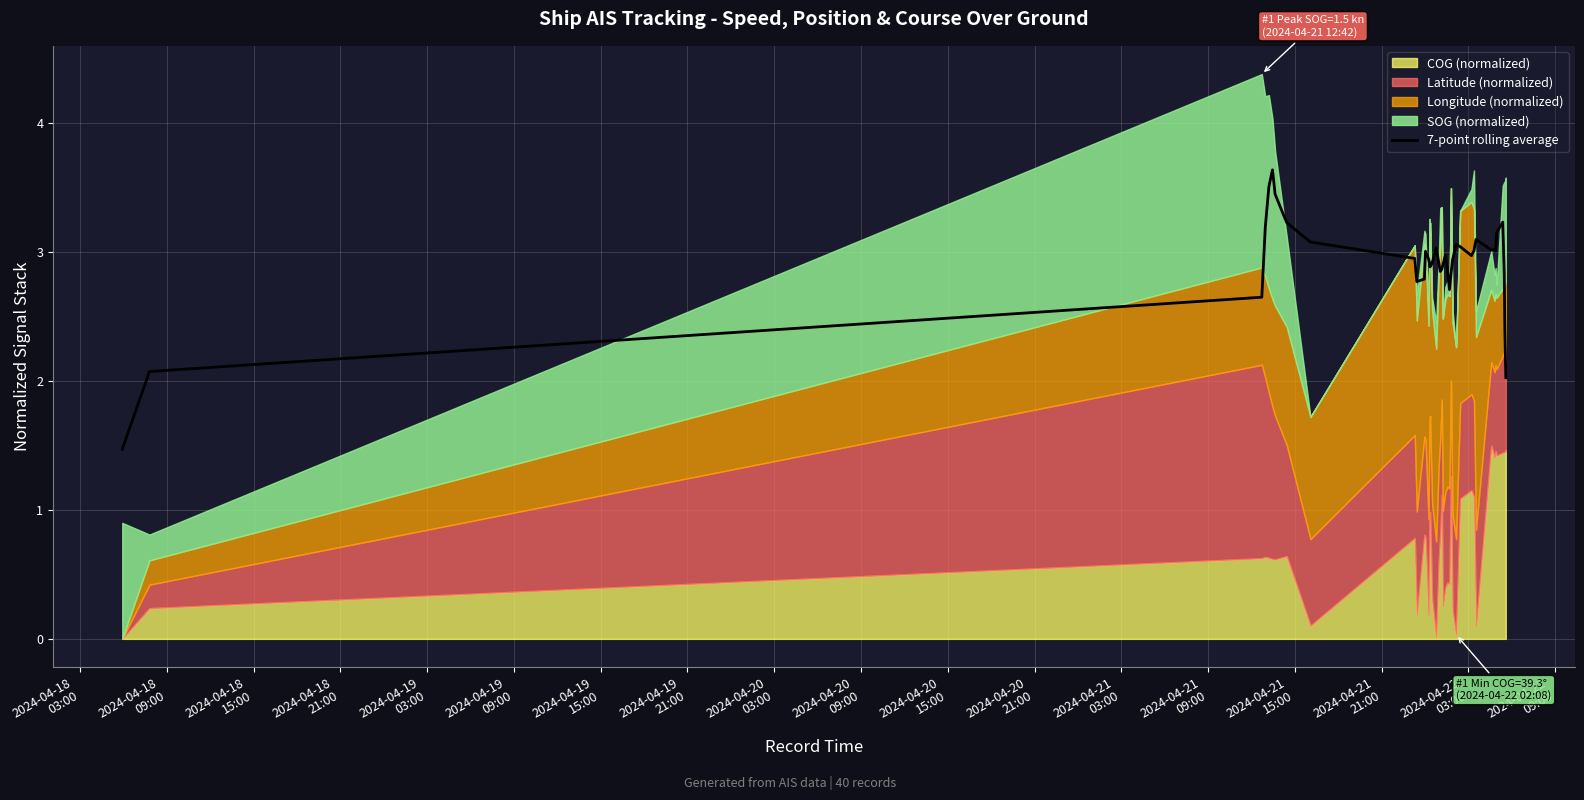

At which category does the chart reach its minimum across all series?

2024-04-18
03:00